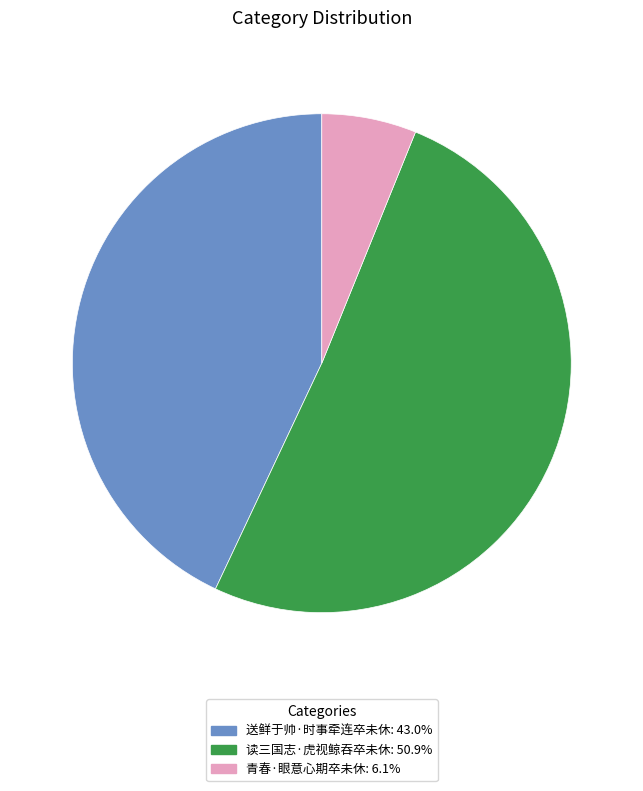

Approximately how many times larger is the value at 青春·眼意心期卒未休 compared to 送鲜于帅·时事牵连卒未休?

0.1